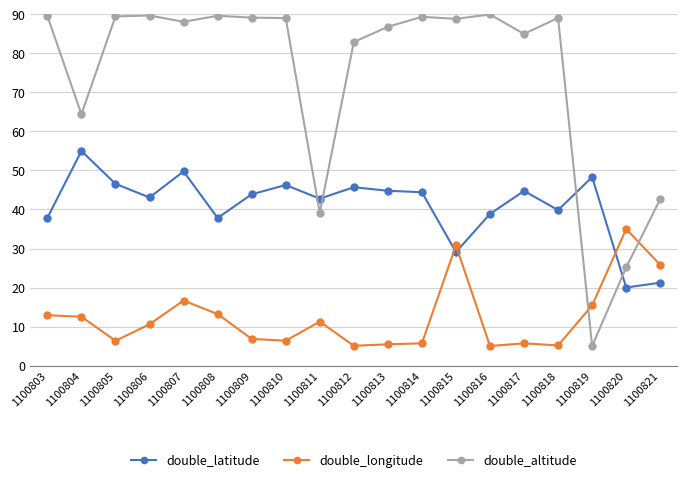

Which series has the largest total across all categories?

double_altitude